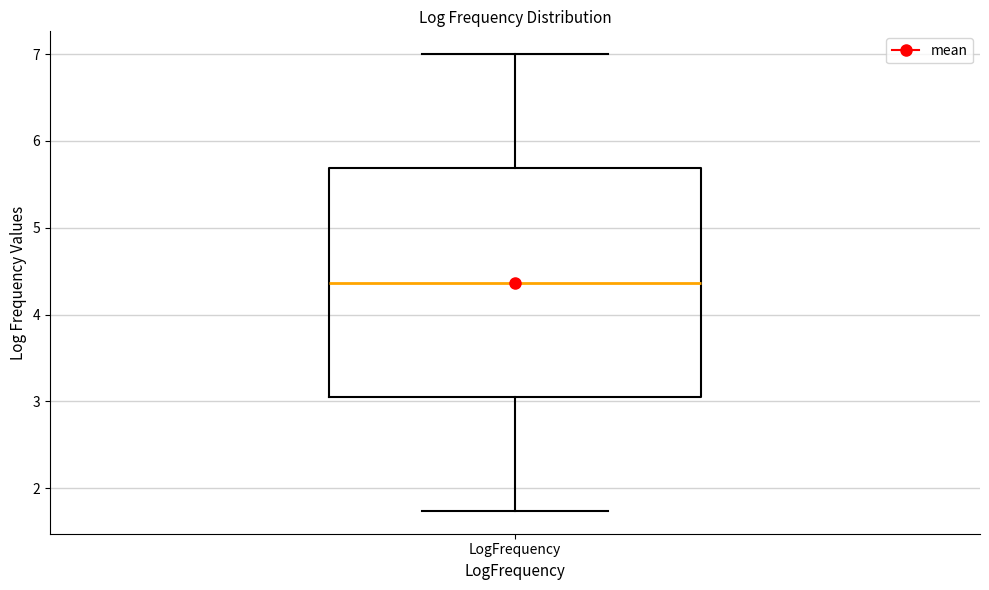

Where does the upper whisker of the box for LogFrequency end on the y-axis? The values are not printed on the chart, so give them approximately, as read against the axis.

7.0